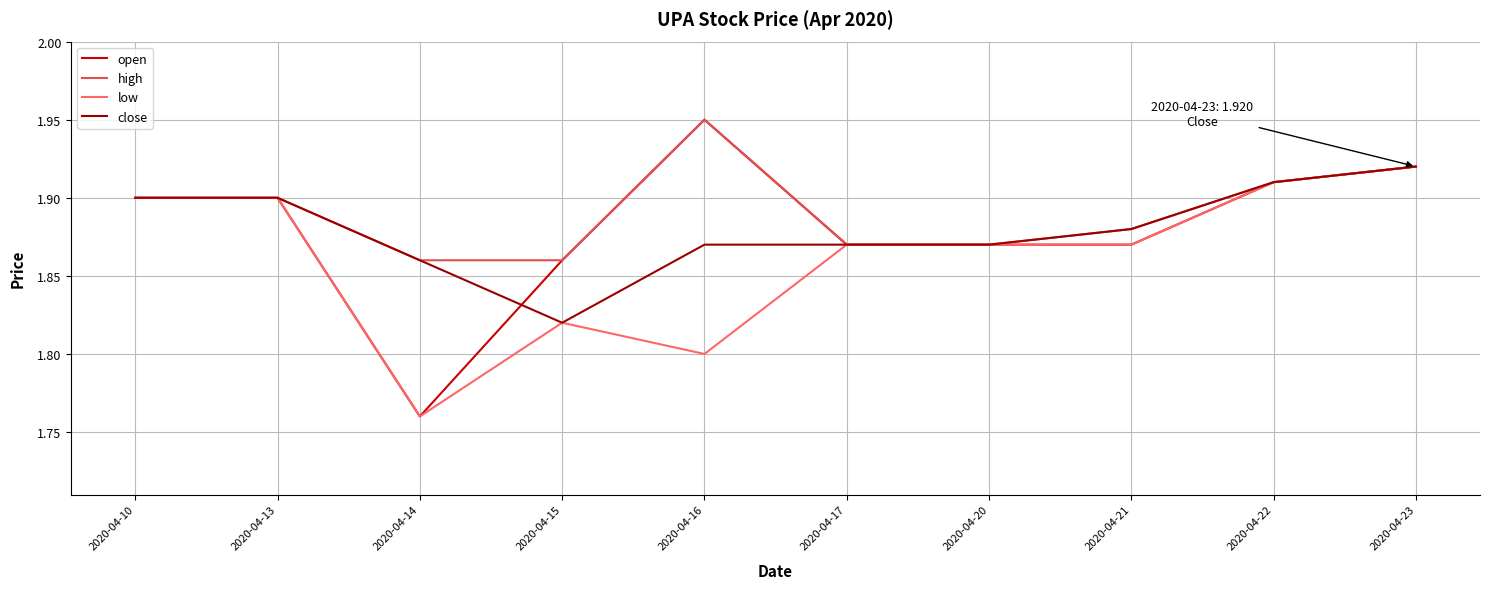

What is the difference between the low values at 2020-04-15 and 2020-04-14?

0.1